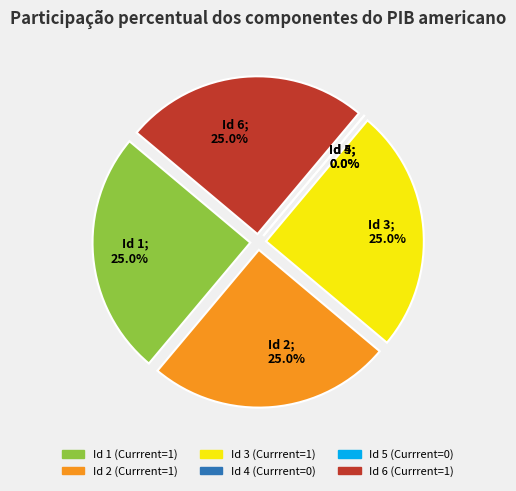

Does any single category account for the majority?

No